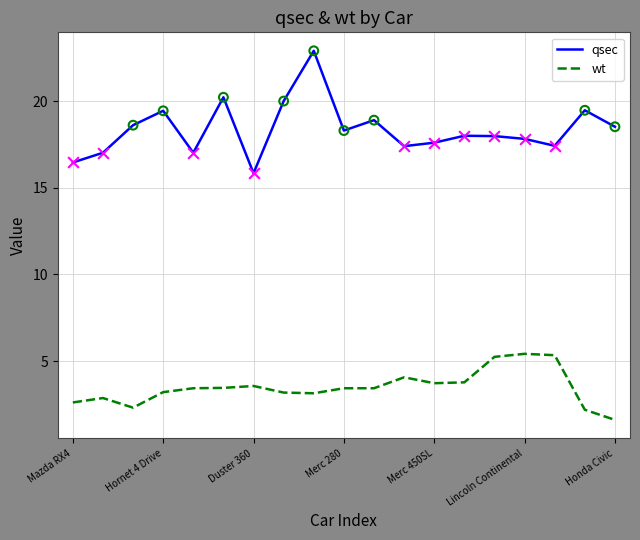

Which series has the largest range (max minus min)?

qsec